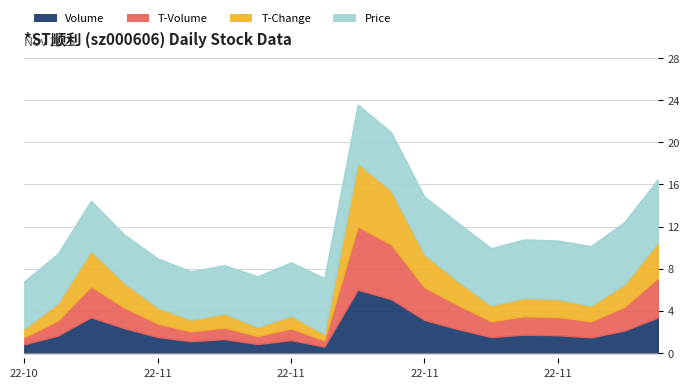

How many series are shown in this chart?

4